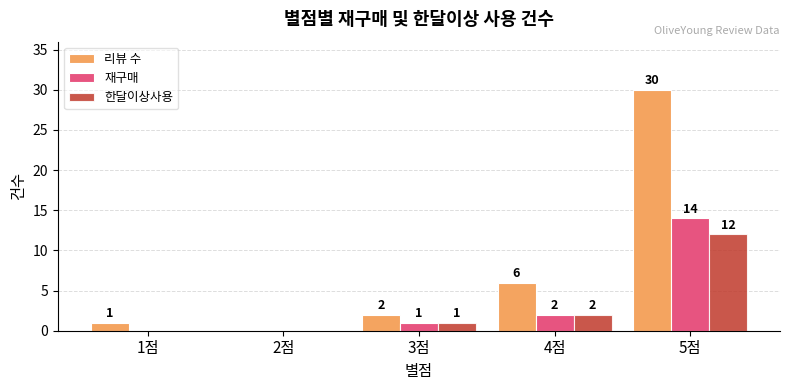

How many groups of bars are there?

5